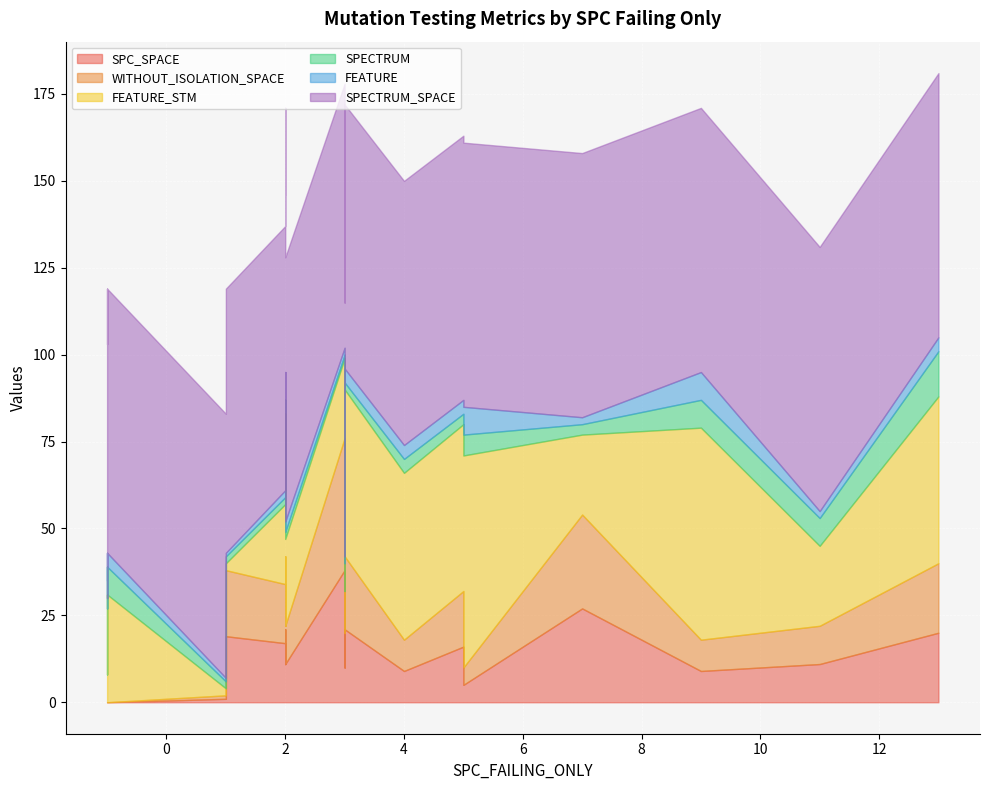

Which series has the largest total across all categories?

SPECTRUM_SPACE